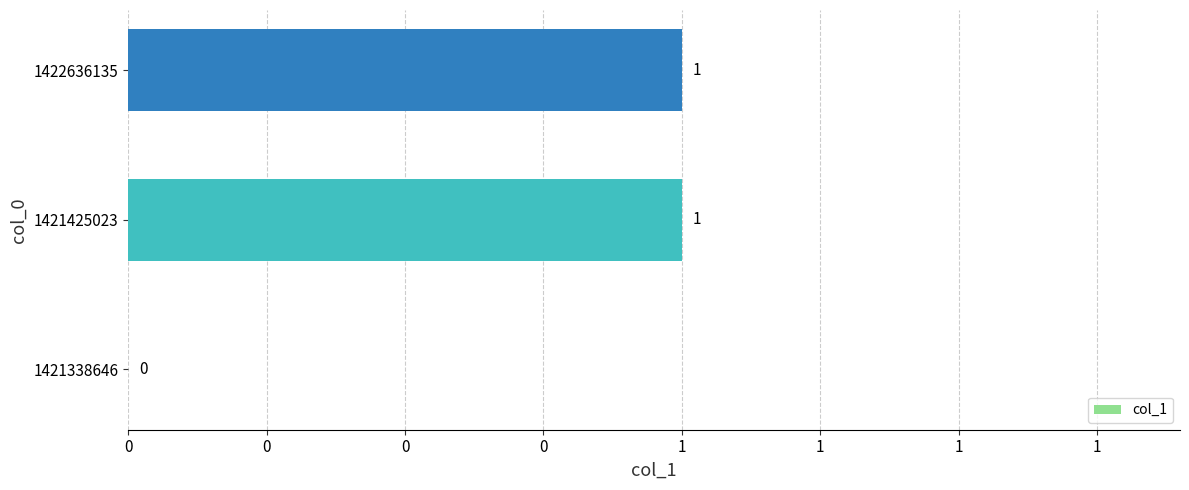

How many values are between 0 and 1?

3